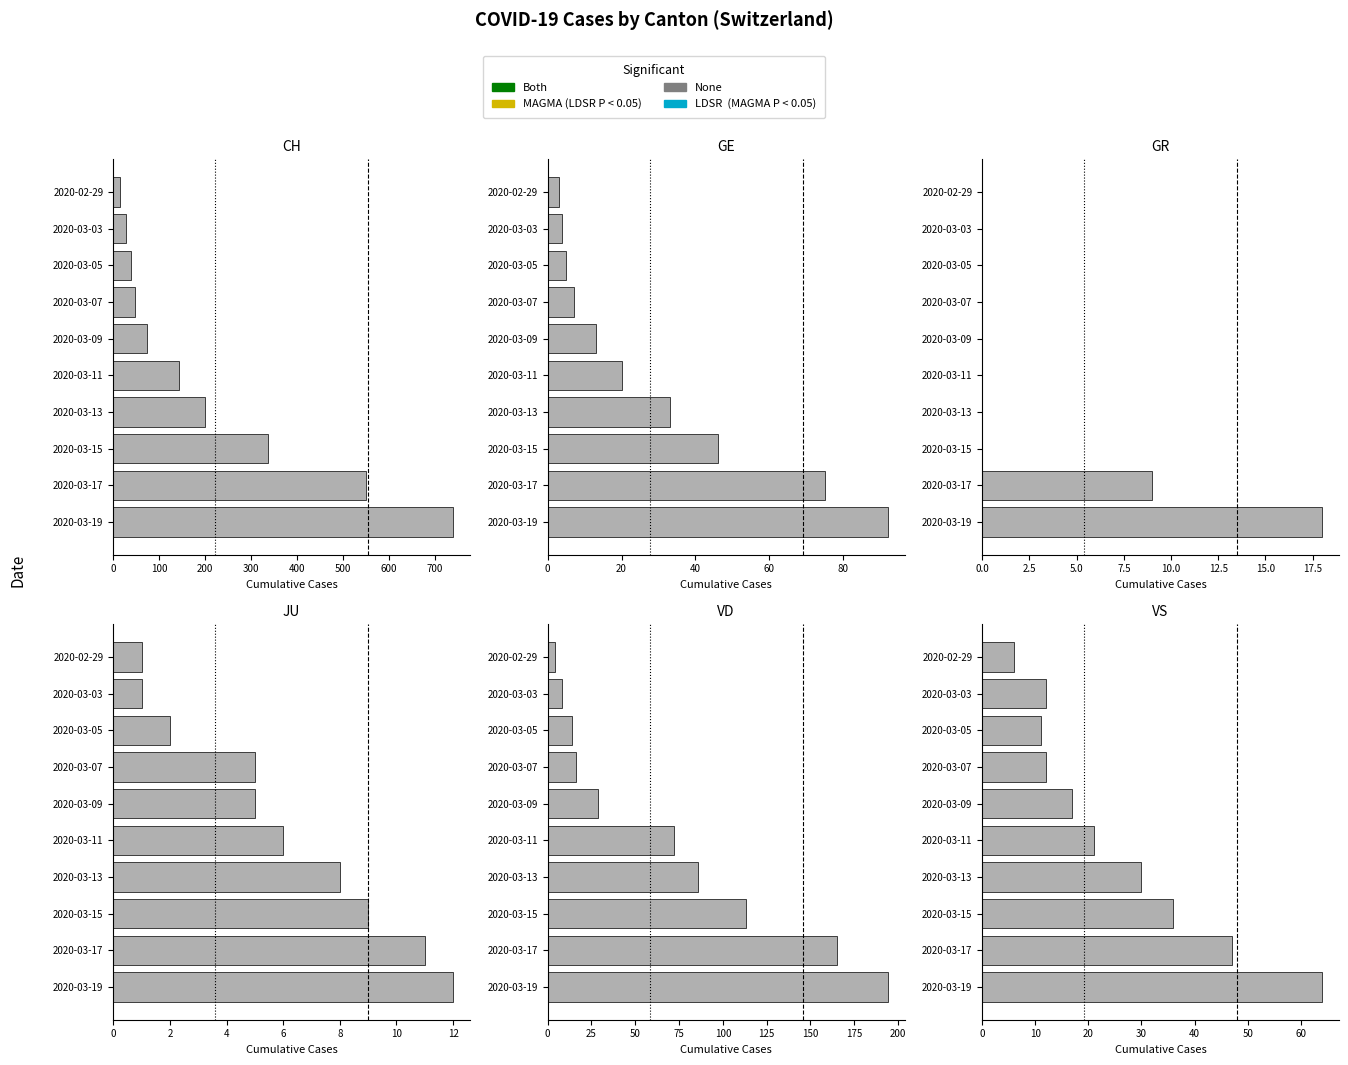

What is the minimum value for GE?

3